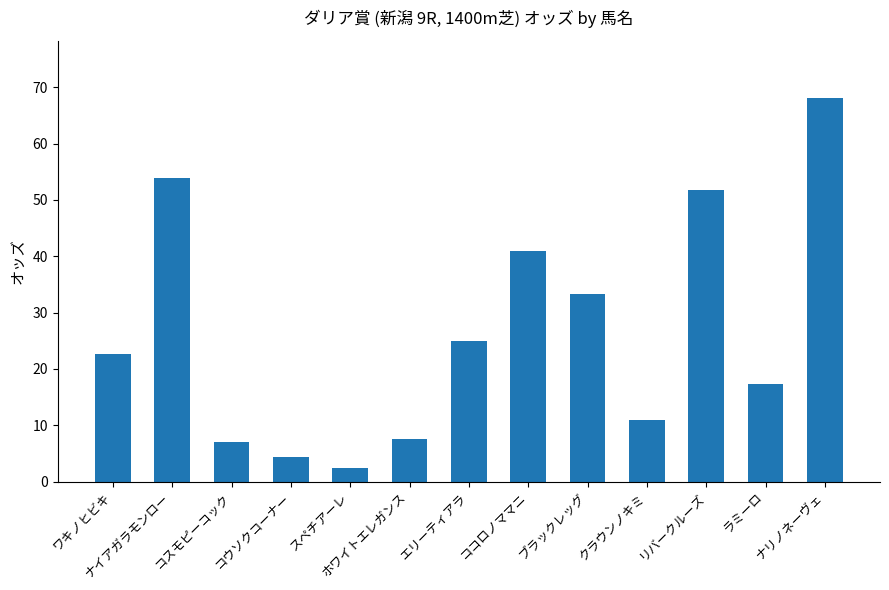

How many bars are there in total?

13